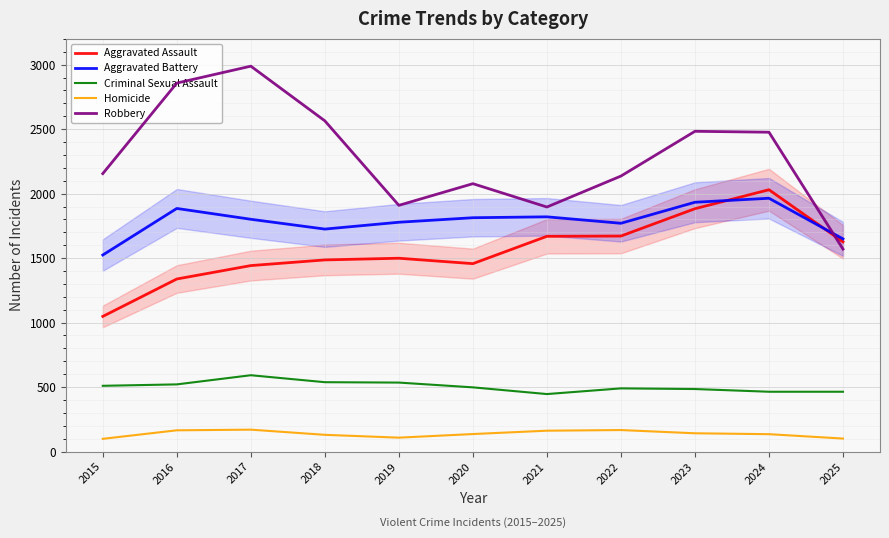

How many series are shown in this chart?

5